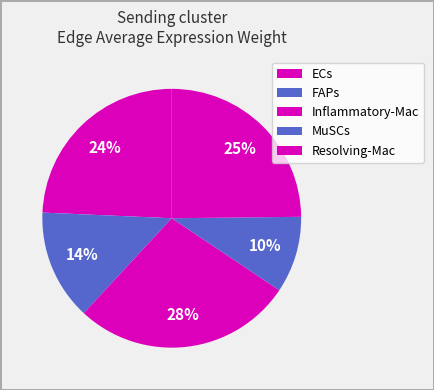

The FAPs slice represents 14% of the pie. True or false?

True